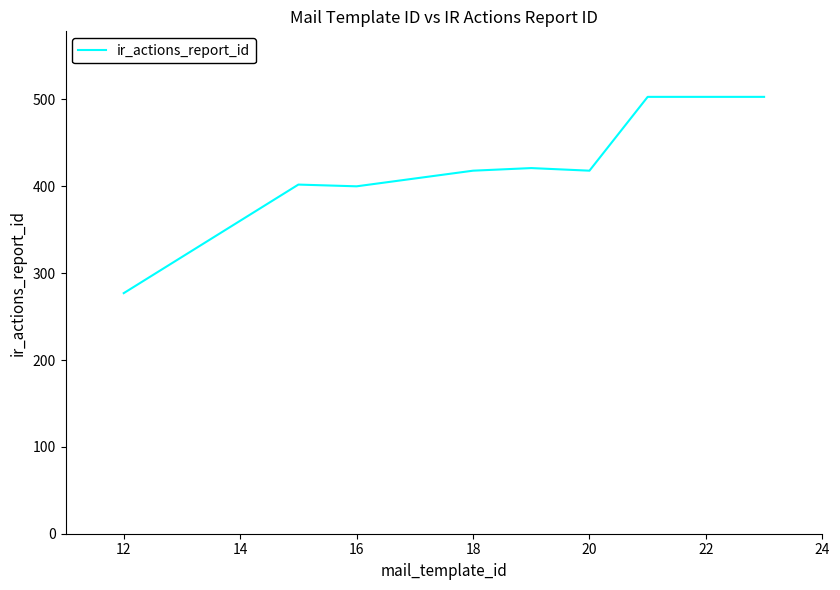

What is the maximum value shown in the chart?

503